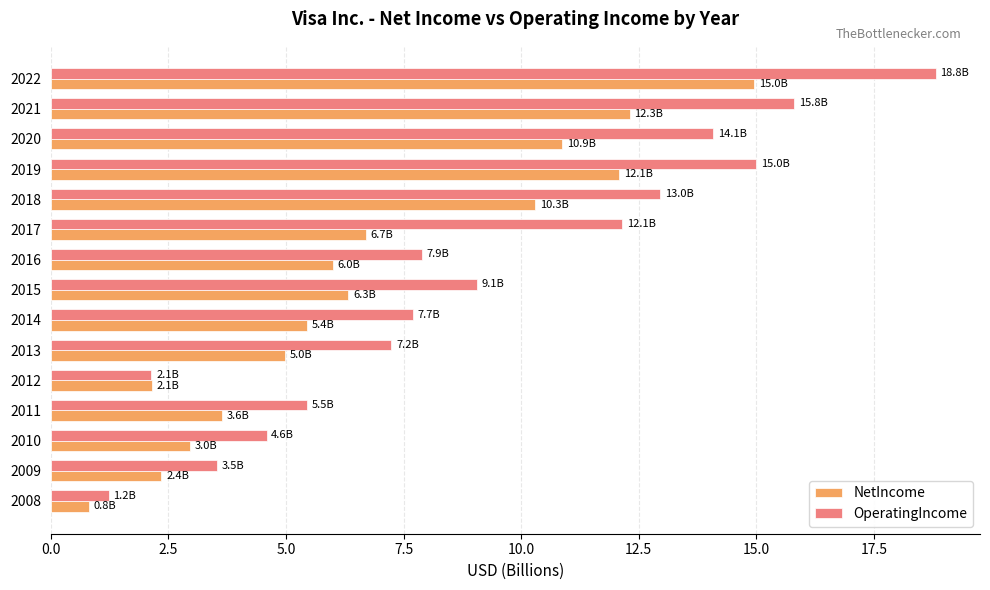

What is the difference between the OperatingIncome values at 2010 and 2017?

7.6